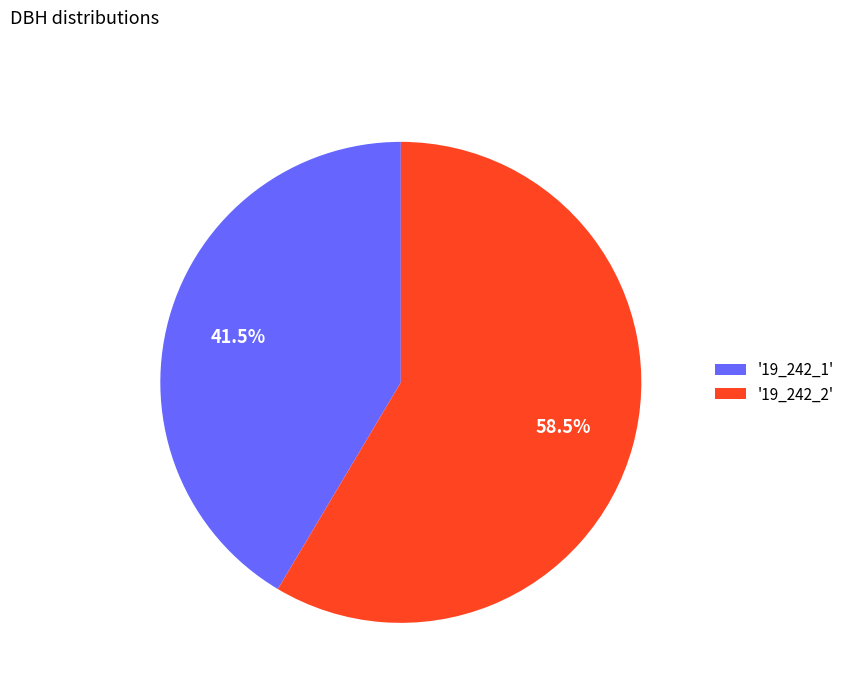

Is '19_242_2' the majority of the pie?

Yes